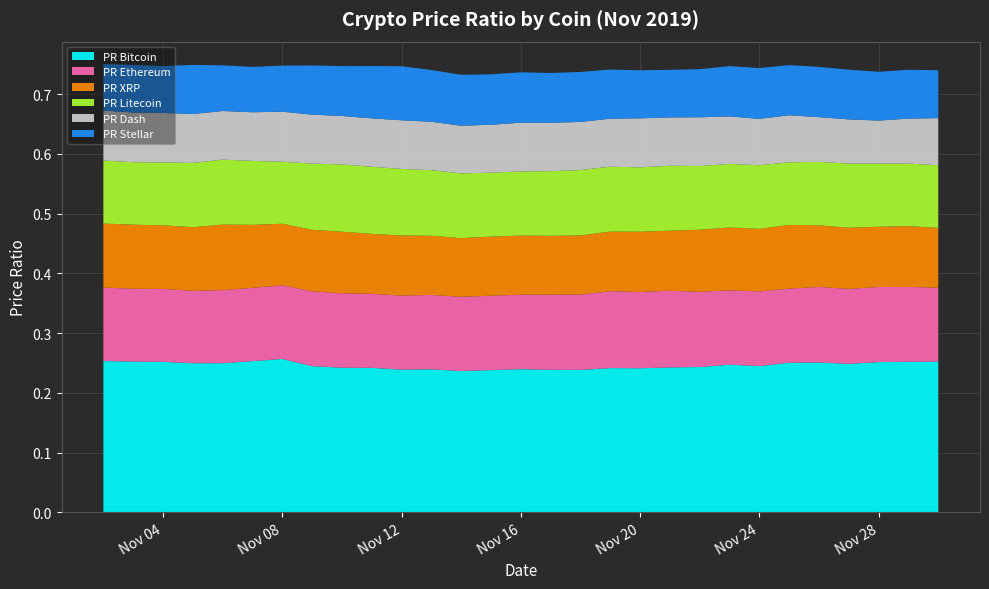

Reading left to right, list all the values displayed in this chart.

PR Bitcoin: 2019-11-02=0.3	2019-11-03=0.3	2019-11-04=0.3	2019-11-05=0.2	2019-11-06=0.2	2019-11-07=0.3	2019-11-08=0.3	2019-11-09=0.2	2019-11-10=0.2	2019-11-11=0.2	2019-11-12=0.2	2019-11-13=0.2	2019-11-14=0.2	2019-11-15=0.2	2019-11-16=0.2	2019-11-17=0.2	2019-11-18=0.2	2019-11-19=0.2	2019-11-20=0.2	2019-11-21=0.2	2019-11-22=0.2	2019-11-23=0.2	2019-11-24=0.2	2019-11-25=0.3	2019-11-26=0.3	2019-11-27=0.2	2019-11-28=0.3	2019-11-29=0.3	2019-11-30=0.3
PR Ethereum: 2019-11-02=0.1	2019-11-03=0.1	2019-11-04=0.1	2019-11-05=0.1	2019-11-06=0.1	2019-11-07=0.1	2019-11-08=0.1	2019-11-09=0.1	2019-11-10=0.1	2019-11-11=0.1	2019-11-12=0.1	2019-11-13=0.1	2019-11-14=0.1	2019-11-15=0.1	2019-11-16=0.1	2019-11-17=0.1	2019-11-18=0.1	2019-11-19=0.1	2019-11-20=0.1	2019-11-21=0.1	2019-11-22=0.1	2019-11-23=0.1	2019-11-24=0.1	2019-11-25=0.1	2019-11-26=0.1	2019-11-27=0.1	2019-11-28=0.1	2019-11-29=0.1	2019-11-30=0.1
PR XRP: 2019-11-02=0.1	2019-11-03=0.1	2019-11-04=0.1	2019-11-05=0.1	2019-11-06=0.1	2019-11-07=0.1	2019-11-08=0.1	2019-11-09=0.1	2019-11-10=0.1	2019-11-11=0.1	2019-11-12=0.1	2019-11-13=0.1	2019-11-14=0.1	2019-11-15=0.1	2019-11-16=0.1	2019-11-17=0.1	2019-11-18=0.1	2019-11-19=0.1	2019-11-20=0.1	2019-11-21=0.1	2019-11-22=0.1	2019-11-23=0.1	2019-11-24=0.1	2019-11-25=0.1	2019-11-26=0.1	2019-11-27=0.1	2019-11-28=0.1	2019-11-29=0.1	2019-11-30=0.1
PR Litecoin: 2019-11-02=0.1	2019-11-03=0.1	2019-11-04=0.1	2019-11-05=0.1	2019-11-06=0.1	2019-11-07=0.1	2019-11-08=0.1	2019-11-09=0.1	2019-11-10=0.1	2019-11-11=0.1	2019-11-12=0.1	2019-11-13=0.1	2019-11-14=0.1	2019-11-15=0.1	2019-11-16=0.1	2019-11-17=0.1	2019-11-18=0.1	2019-11-19=0.1	2019-11-20=0.1	2019-11-21=0.1	2019-11-22=0.1	2019-11-23=0.1	2019-11-24=0.1	2019-11-25=0.1	2019-11-26=0.1	2019-11-27=0.1	2019-11-28=0.1	2019-11-29=0.1	2019-11-30=0.1
PR Dash: 2019-11-02=0.1	2019-11-03=0.1	2019-11-04=0.1	2019-11-05=0.1	2019-11-06=0.1	2019-11-07=0.1	2019-11-08=0.1	2019-11-09=0.1	2019-11-10=0.1	2019-11-11=0.1	2019-11-12=0.1	2019-11-13=0.1	2019-11-14=0.1	2019-11-15=0.1	2019-11-16=0.1	2019-11-17=0.1	2019-11-18=0.1	2019-11-19=0.1	2019-11-20=0.1	2019-11-21=0.1	2019-11-22=0.1	2019-11-23=0.1	2019-11-24=0.1	2019-11-25=0.1	2019-11-26=0.1	2019-11-27=0.1	2019-11-28=0.1	2019-11-29=0.1	2019-11-30=0.1
PR Stellar: 2019-11-02=0.1	2019-11-03=0.1	2019-11-04=0.1	2019-11-05=0.1	2019-11-06=0.1	2019-11-07=0.1	2019-11-08=0.1	2019-11-09=0.1	2019-11-10=0.1	2019-11-11=0.1	2019-11-12=0.1	2019-11-13=0.1	2019-11-14=0.1	2019-11-15=0.1	2019-11-16=0.1	2019-11-17=0.1	2019-11-18=0.1	2019-11-19=0.1	2019-11-20=0.1	2019-11-21=0.1	2019-11-22=0.1	2019-11-23=0.1	2019-11-24=0.1	2019-11-25=0.1	2019-11-26=0.1	2019-11-27=0.1	2019-11-28=0.1	2019-11-29=0.1	2019-11-30=0.1